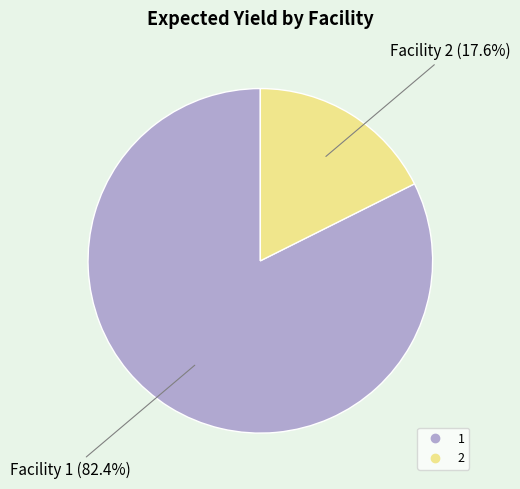

What percentage do 1 and 2 together represent?

100.0%